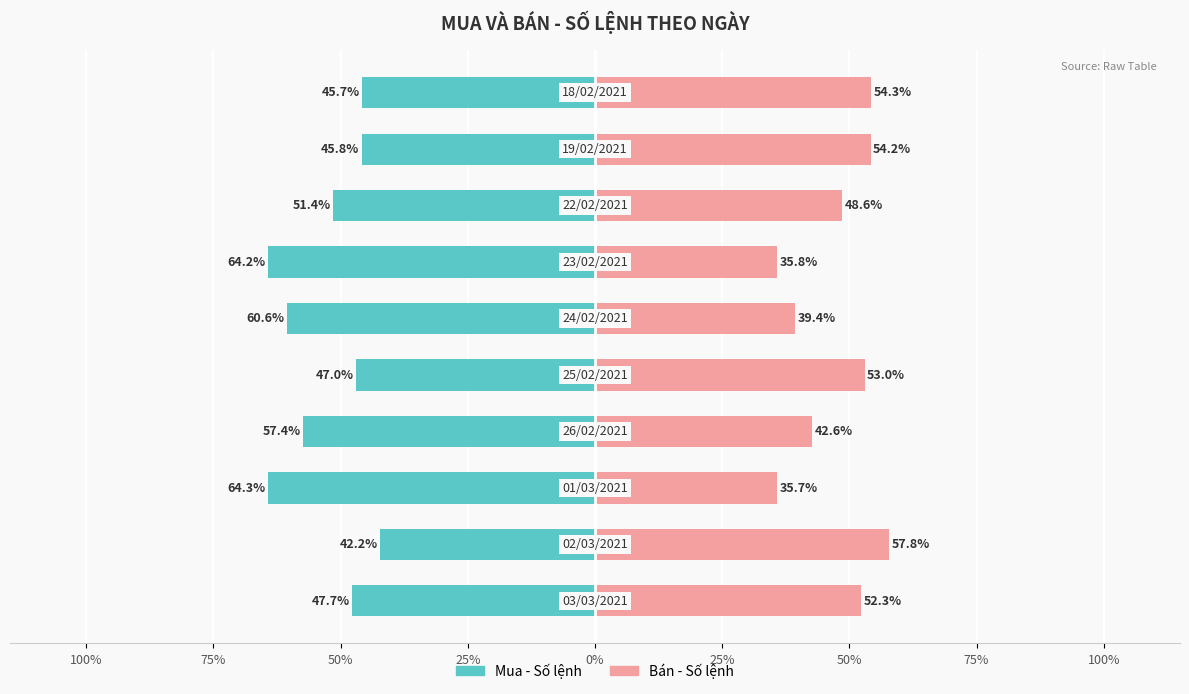

Reading right to left, extract all data points from this chart.

Mua - Số lệnh: -45.7	-45.8	-51.4	-64.2	-60.6	-47.0	-57.4	-64.3	-42.2	-47.7
Bán - Số lệnh: 54.3	54.2	48.6	35.8	39.4	53.0	42.6	35.7	57.8	52.3